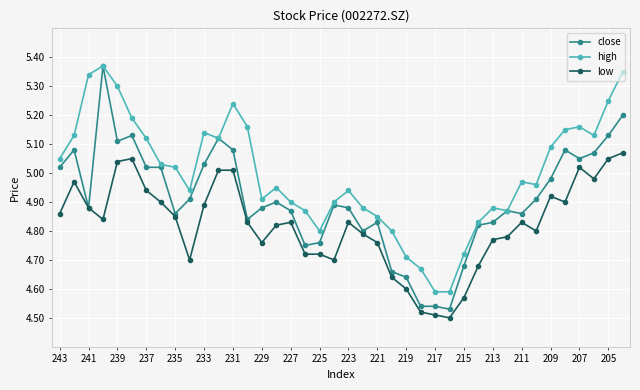

Which series has the widest spread of values?

close